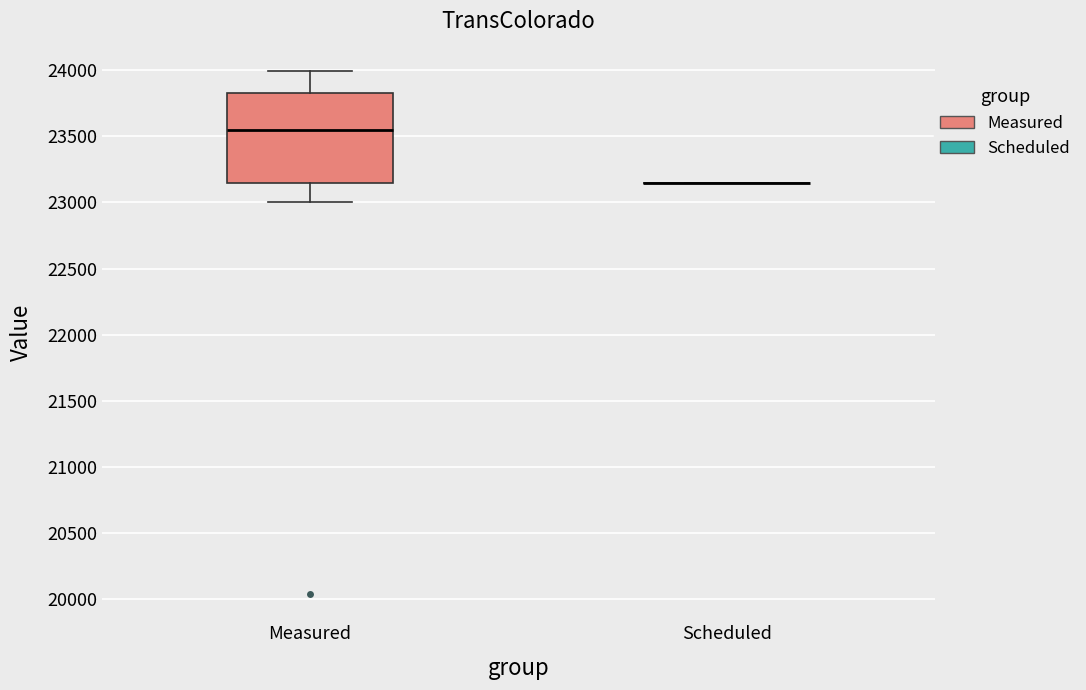

Reading left to right, read every box against the y-axis: the position of its median line, the range the box covers, and the ends of its whiskers. The values are not printed on the chart, so give them approximately, as read against the axis.

Measured: median 23550, box 23150 to 23850, whiskers 23000 to 24000
Scheduled: box collapsed to a line at 23150, whiskers 23150 to 23150